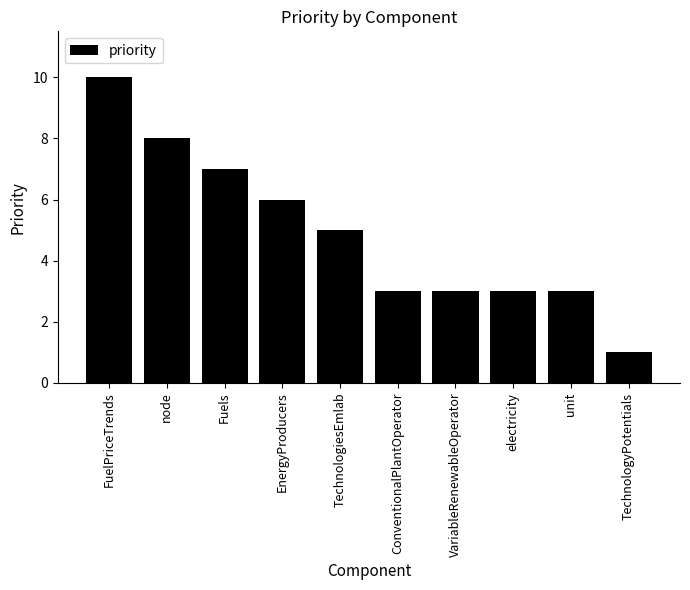

Reading left to right, list all the values displayed in this chart.

FuelPriceTrends=10	node=8	Fuels=7	EnergyProducers=6	TechnologiesEmlab=5	ConventionalPlantOperator=3	VariableRenewableOperator=3	electricity=3	unit=3	TechnologyPotentials=1